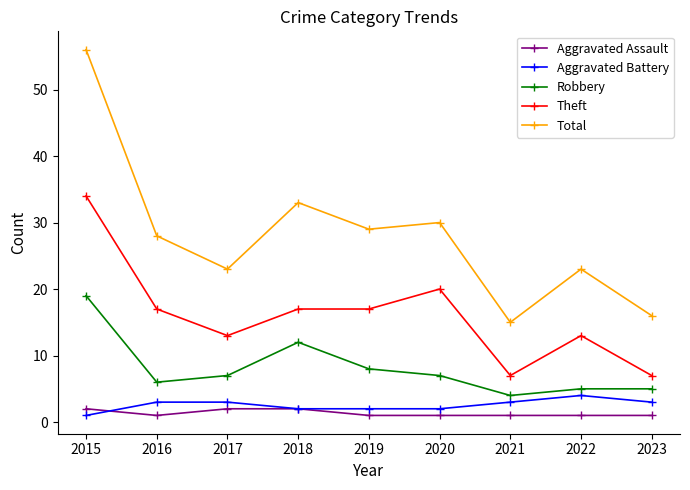

What are all the series names shown in the legend?

Aggravated Assault, Aggravated Battery, Robbery, Theft, Total